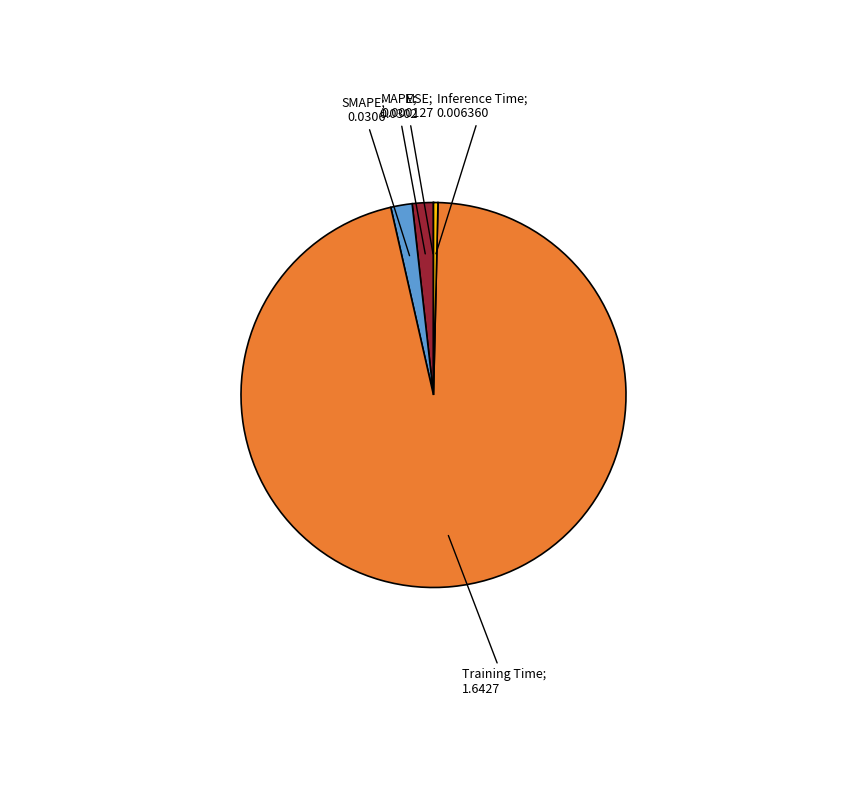

Is there any slice that represents more than half of the pie?

Yes